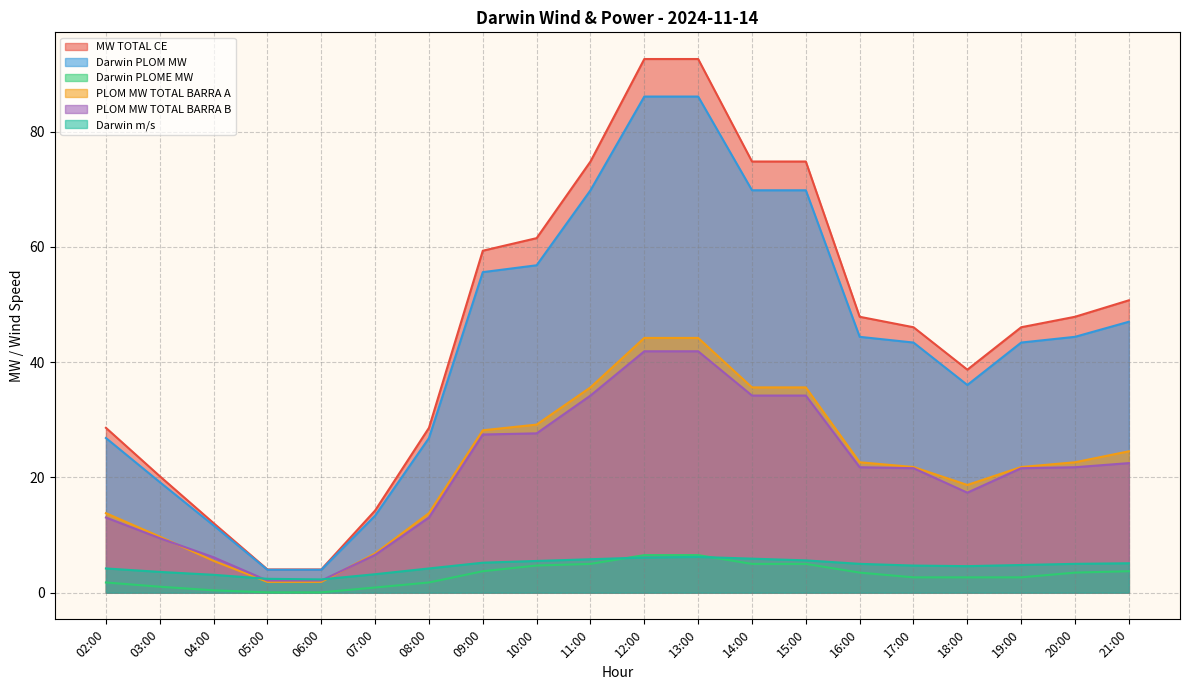

At which label does PLOM MW TOTAL BARRA A first exceed 22?

09:00